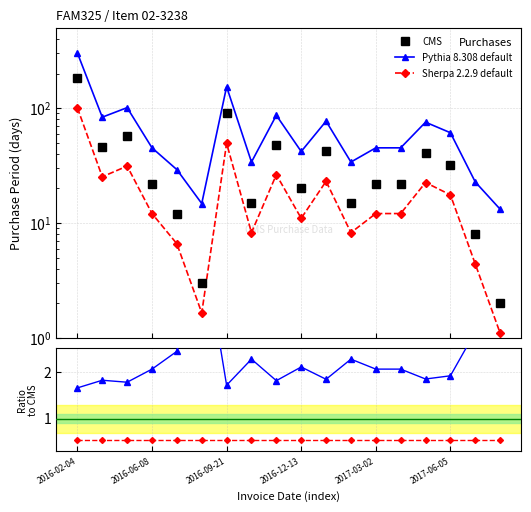

Which series has the largest total across all categories?

Pythia 8.308 default